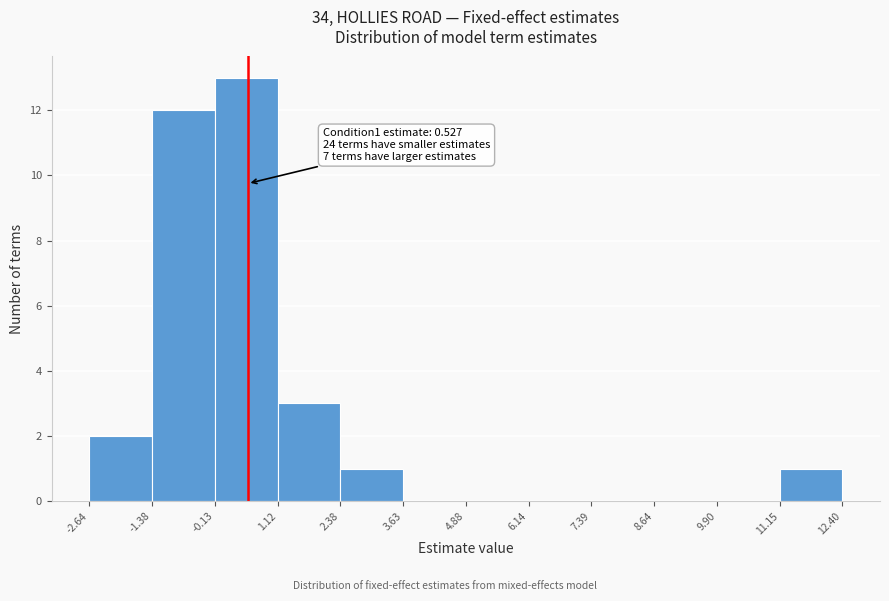

Which range on the x-axis has the tallest bar?

-0.13 to 1.12